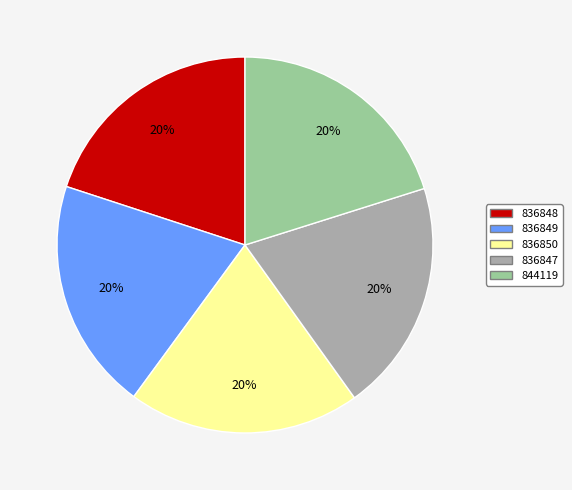

Count the number of slices in the pie.

5